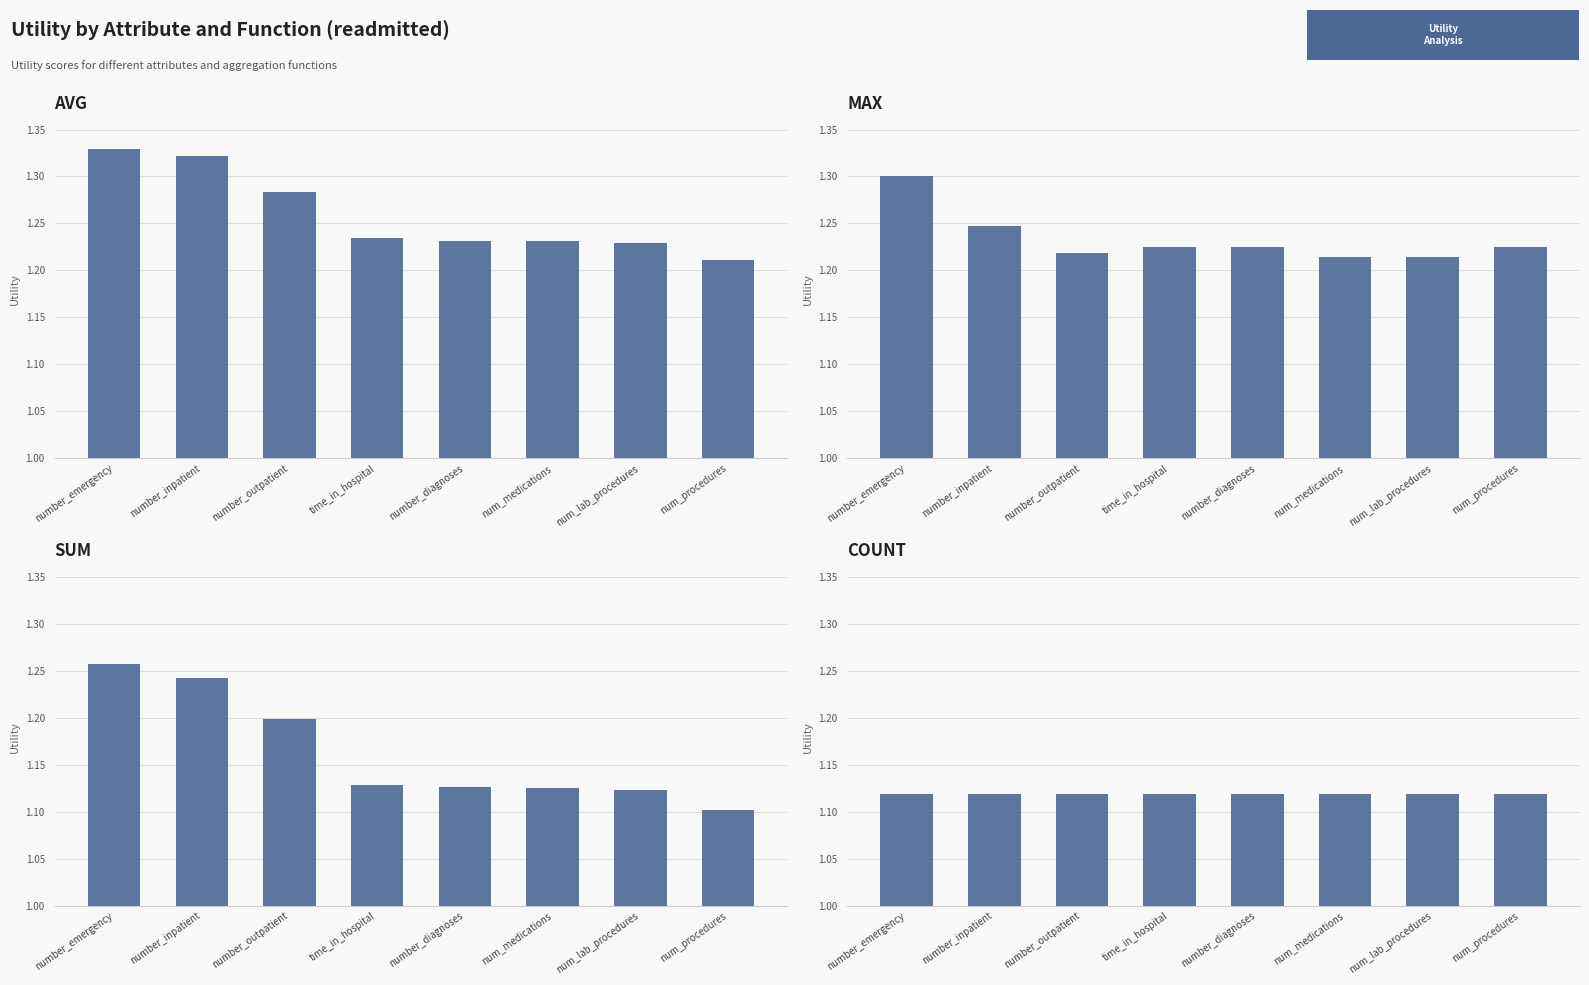

Which label corresponds to the smallest value in the chart?

num_procedures